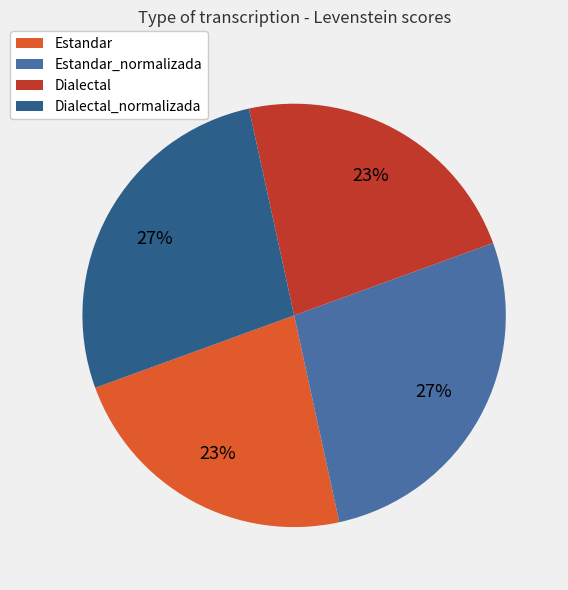

To the nearest percent, what is the combined percentage of Dialectal_normalizada and Estandar_normalizada?

54%